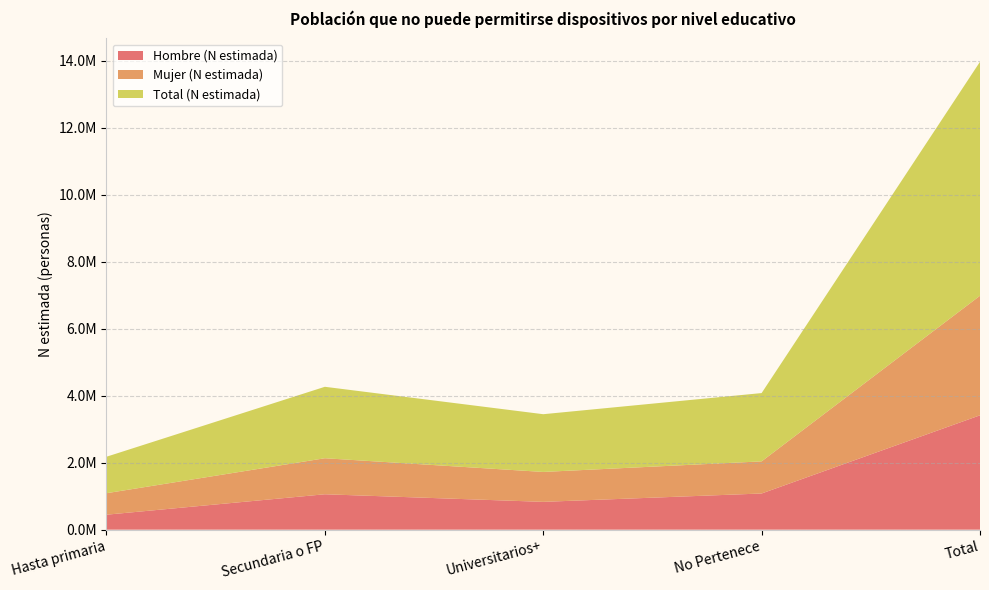

Reading right to left, extract all data points from this chart.

Hombre (N estimada): Total=3416530	No Pertenece=1080575	Universitarios+=830865	Secundaria o FP=1057704	Hasta primaria=447386
Mujer (N estimada): Total=3571690	No Pertenece=959649	Universitarios+=893762	Secundaria o FP=1076359	Hasta primaria=641920
Total (N estimada): Total=6988220	No Pertenece=2040224	Universitarios+=1724627	Secundaria o FP=2134064	Hasta primaria=1089306